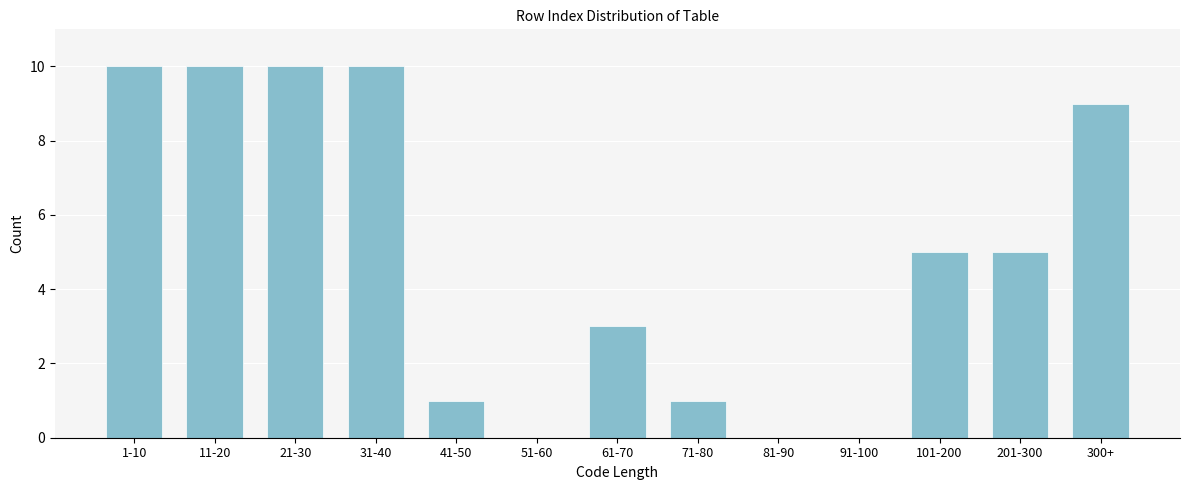

Reading left to right, what are all the values shown in this chart?

1-10=10	11-20=10	21-30=10	31-40=10	41-50=1	51-60=0	61-70=3	71-80=1	81-90=0	91-100=0	101-200=5	201-300=5	300+=9